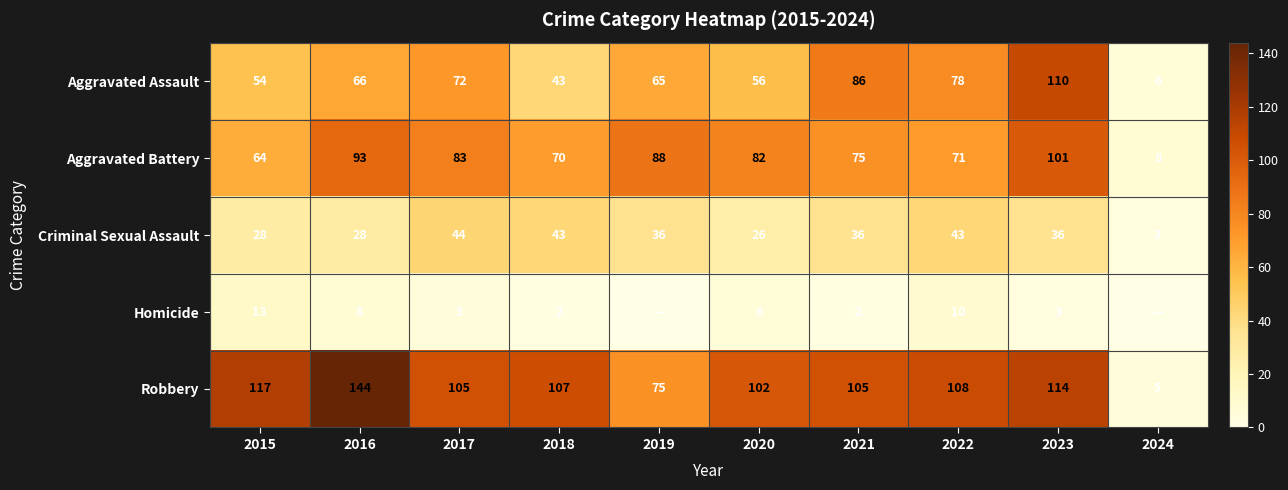

What is the highest value of the Aggravated Assault series?

110